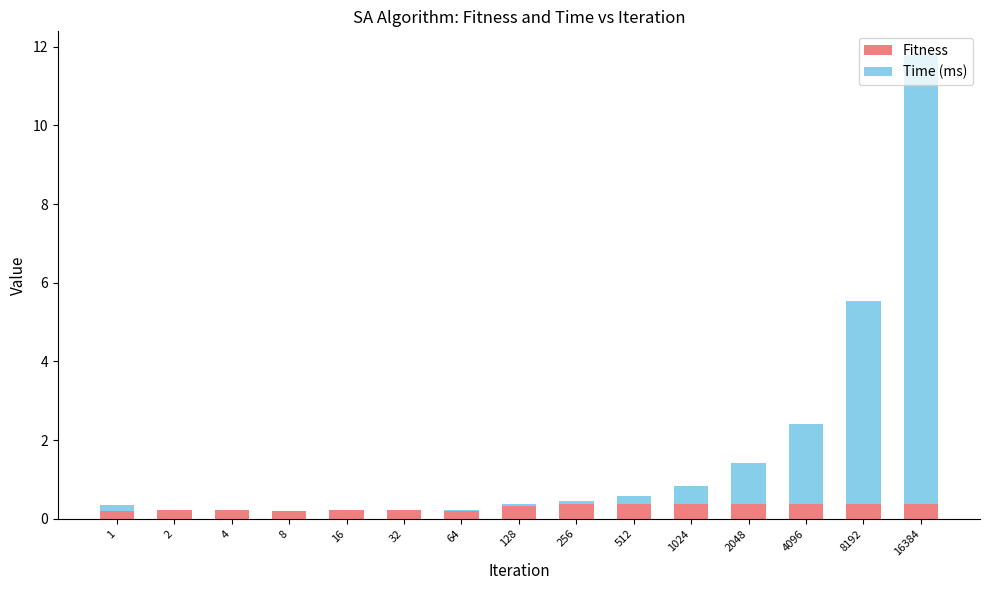

What is the average value of the Fitness series?

0.3